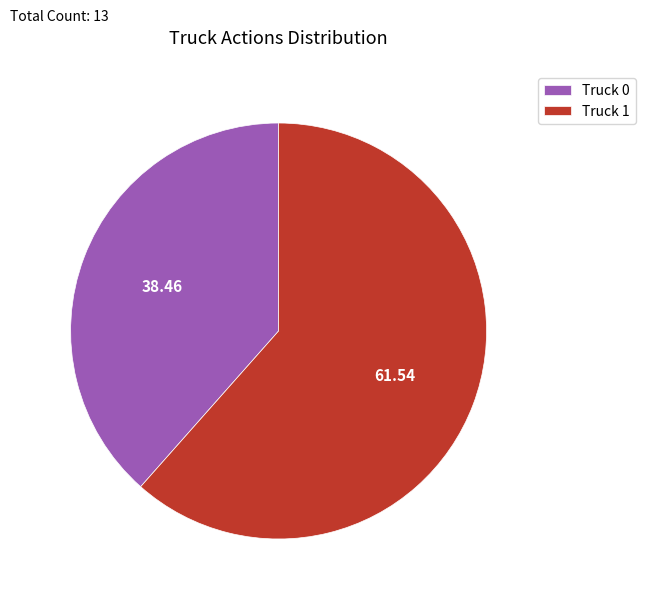

Rank the categories by value from highest to lowest.

Truck 1, Truck 0